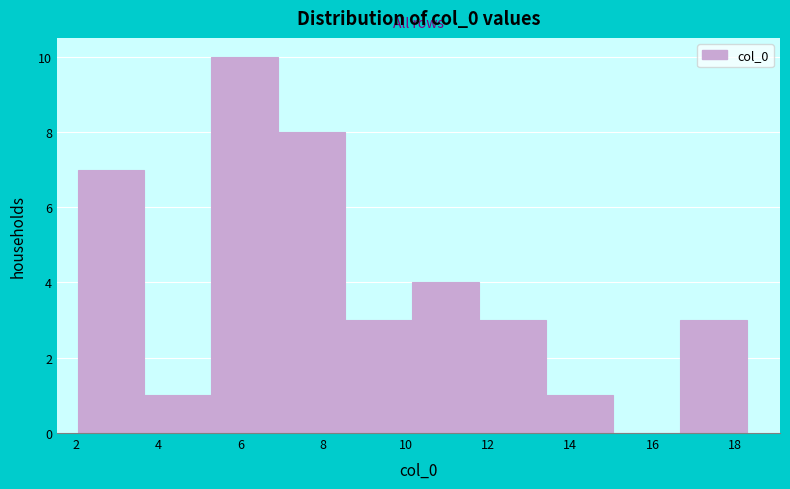

How tall is the bar that spans 13.4 to 15.0 on the x-axis? Neither the bar edges nor the heights are printed on the chart, so give them approximately, as read against the axes.

1